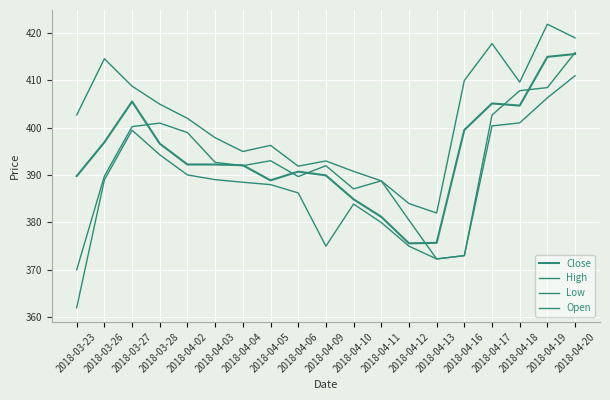

At how many categories does at least one series exceed 389?

16